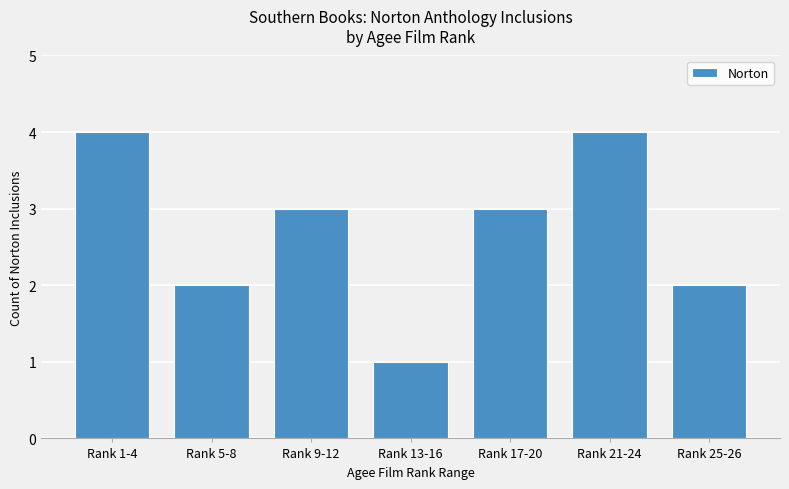

What is the change in value from Rank 13-16 to Rank 17-20?

+2